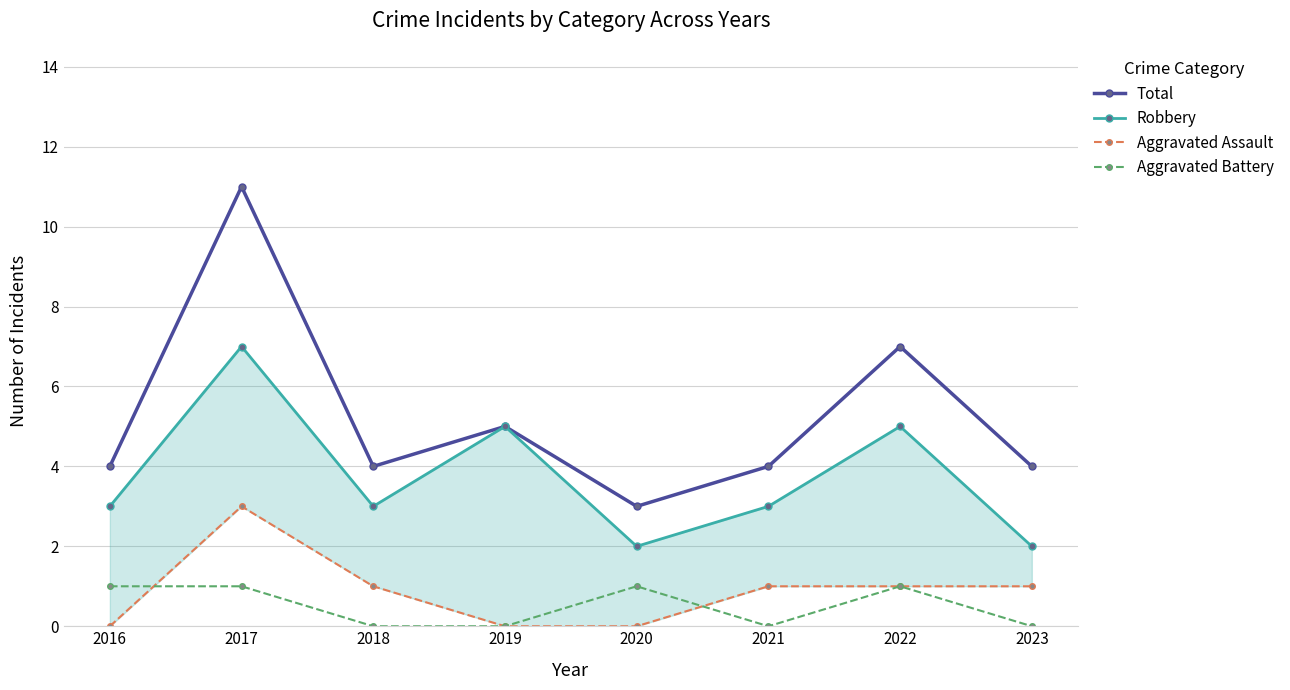

Reading left to right, what are all the values shown in this chart?

Total: 2016=4	2017=11	2018=4	2019=5	2020=3	2021=4	2022=7	2023=4
Robbery: 2016=3	2017=7	2018=3	2019=5	2020=2	2021=3	2022=5	2023=2
Aggravated Assault: 2016=0	2017=3	2018=1	2019=0	2020=0	2021=1	2022=1	2023=1
Aggravated Battery: 2016=1	2017=1	2018=0	2019=0	2020=1	2021=0	2022=1	2023=0